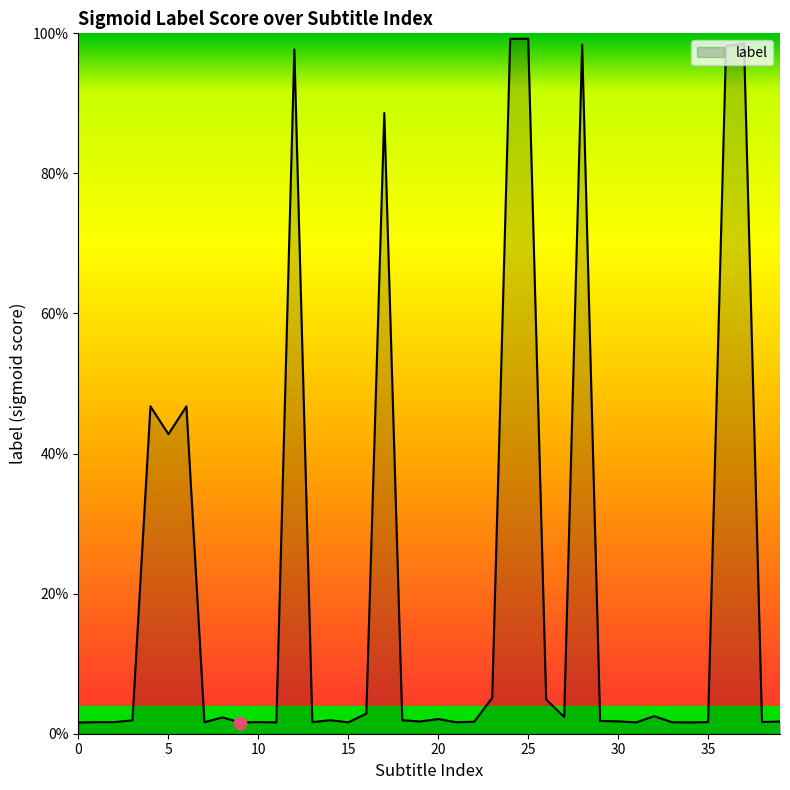

How many points are higher than both their immediate neighbors (excluding endpoints)?

13